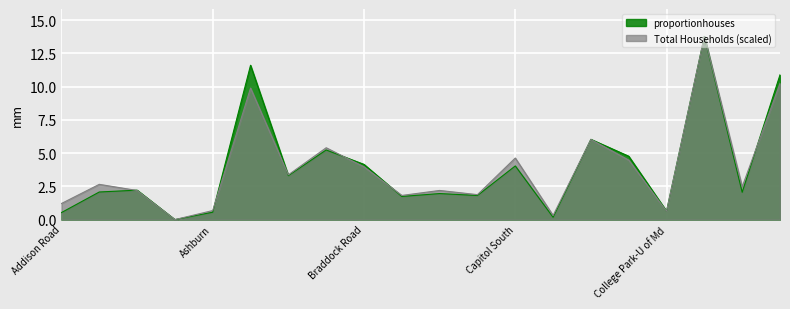

How many data points in proportionhouses are above 2?

12